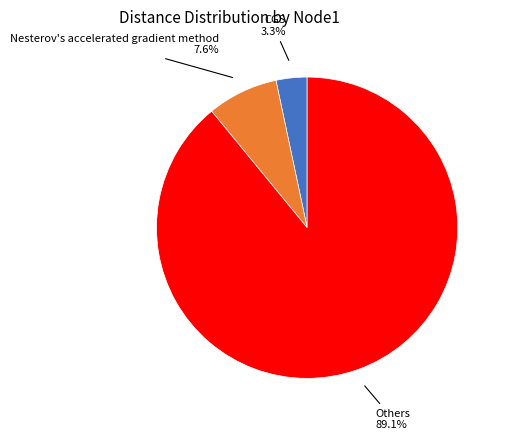

Which category has the biggest portion of the pie?

Others